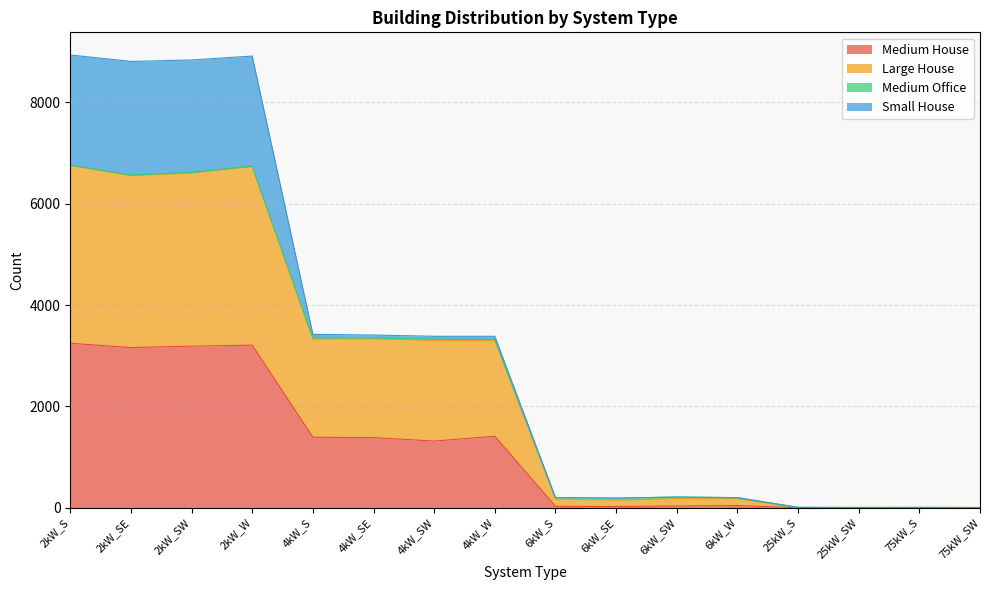

Which series has the largest total across all categories?

Large House